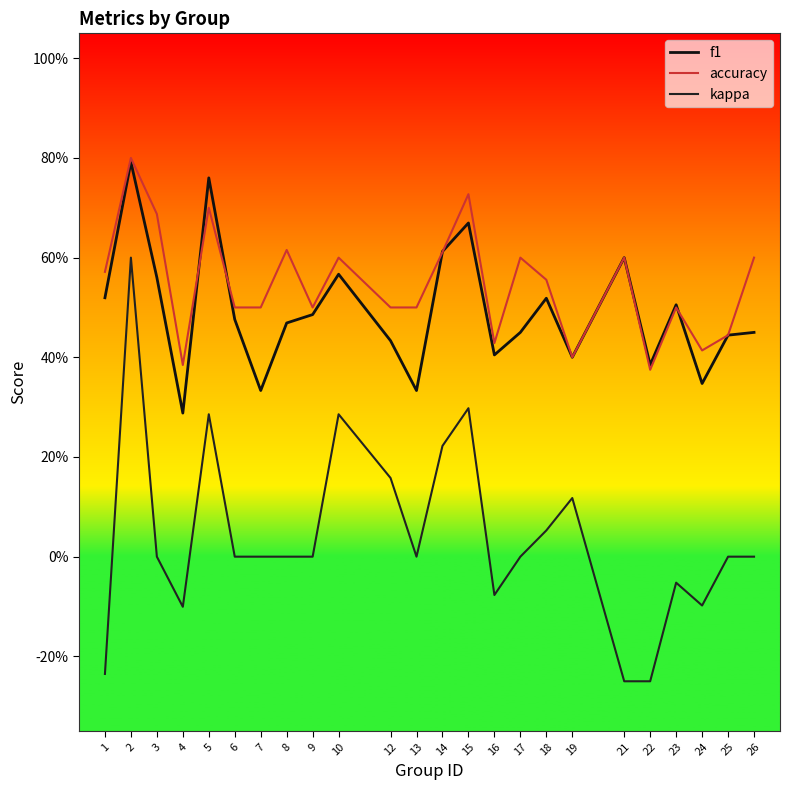

Is the value of f1 at 16 greater than the value of kappa at 7?

Yes